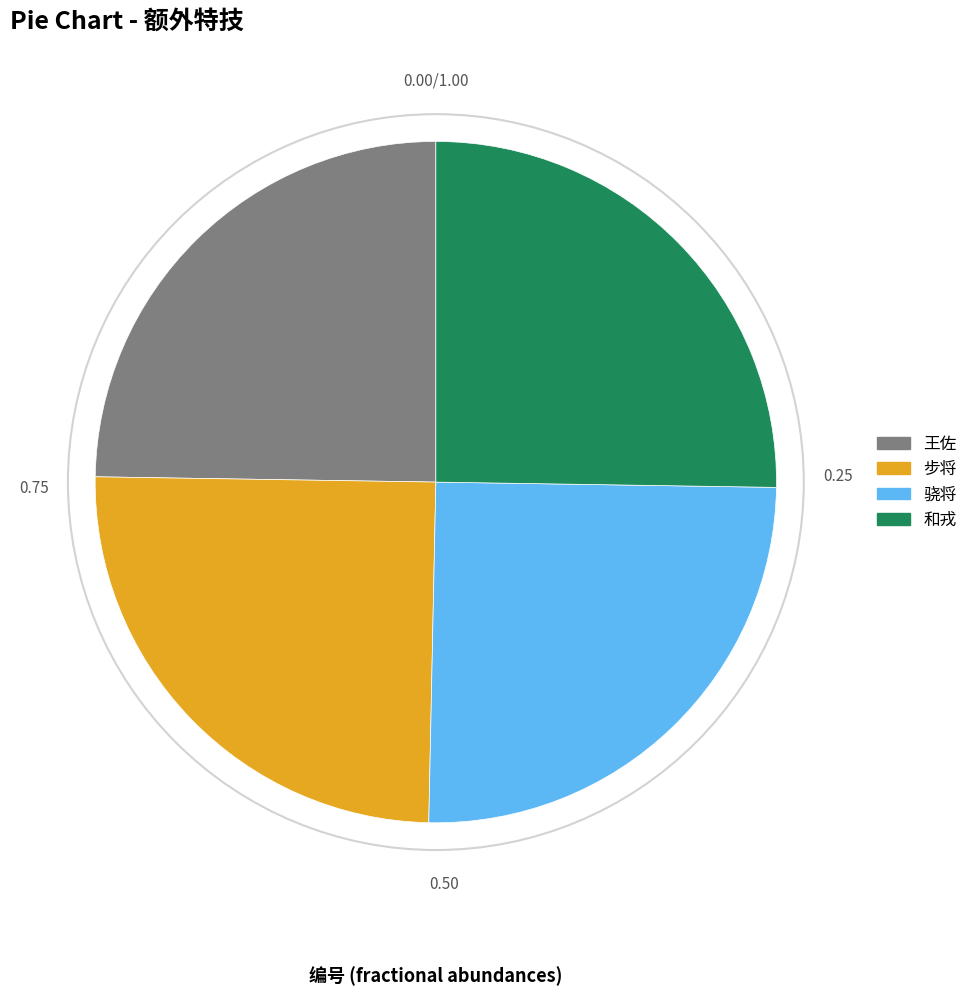

Does 步将 account for over 50% of the chart?

No